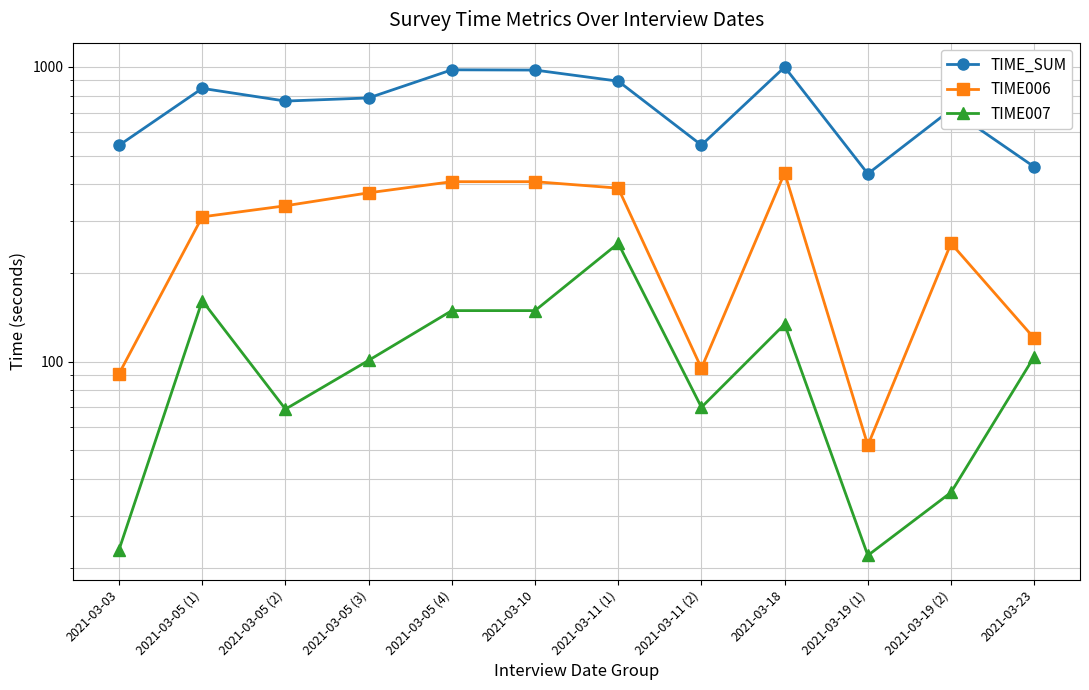

Reading left to right, what are all the values shown in this chart?

TIME_SUM: 542	846	766	785	978	976	895	543	999	434	717	458
TIME006: 91	310	338	374	408	408	388	95	437	52	252	120
TIME007: 23	161	69	101	149	149	252	70	134	22	36	104